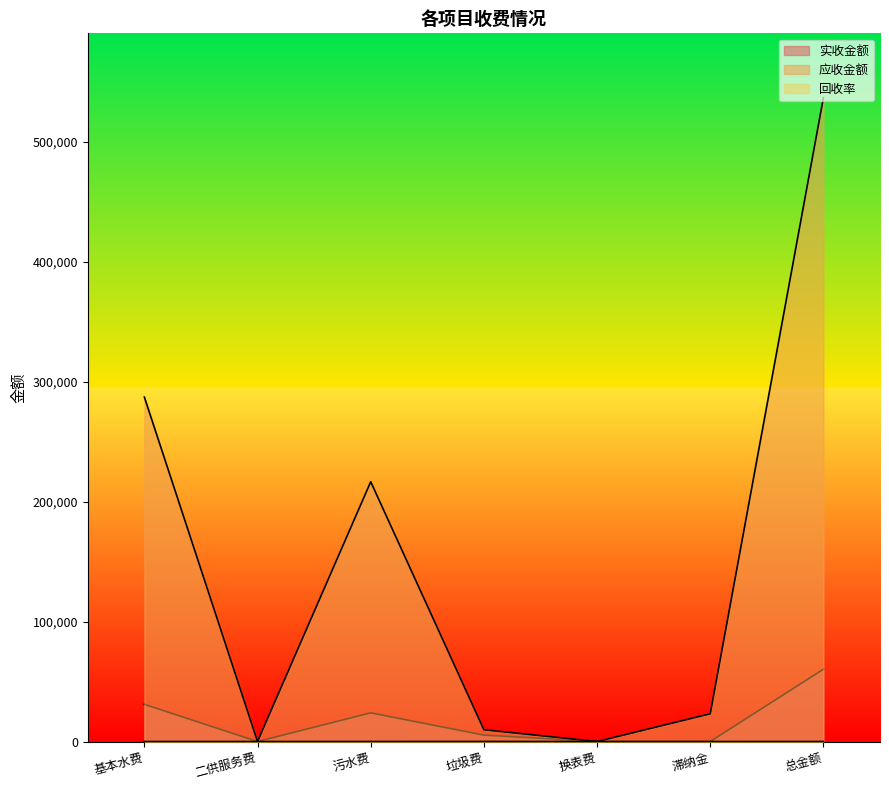

At which label is 实收金额 closest to 30166?

基本水费